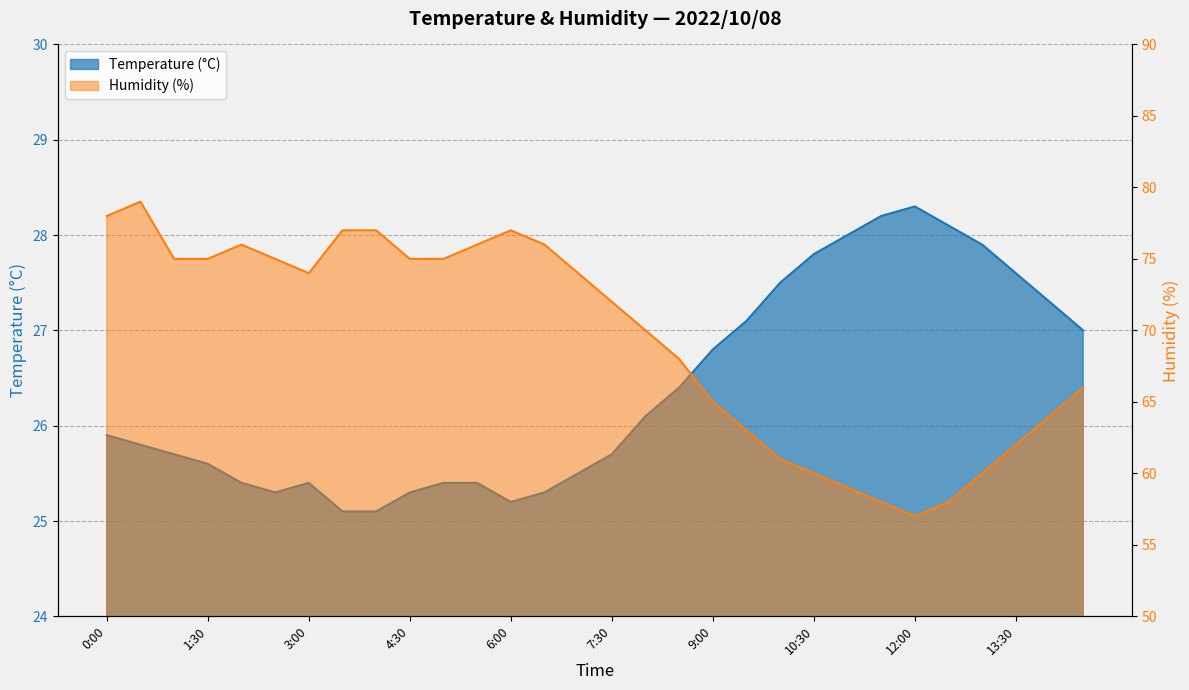

Which series has the largest range (max minus min)?

Humidity (%)